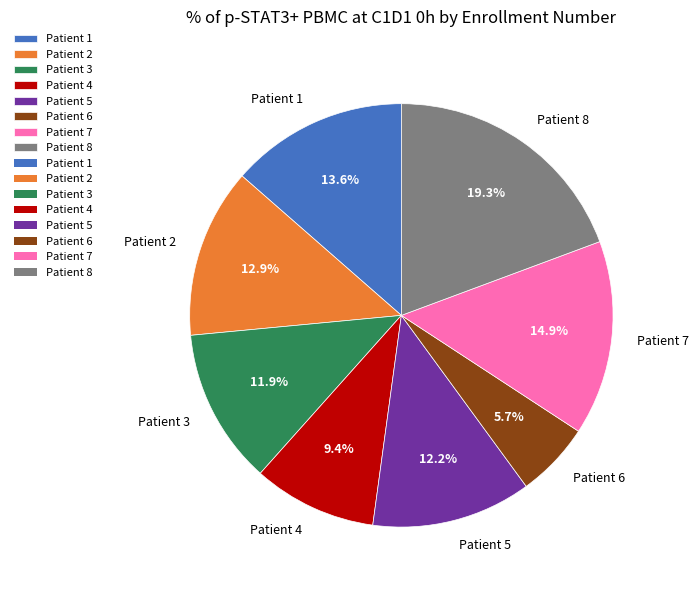

Is the sum of Patient 4 and Patient 6 greater than half?

No